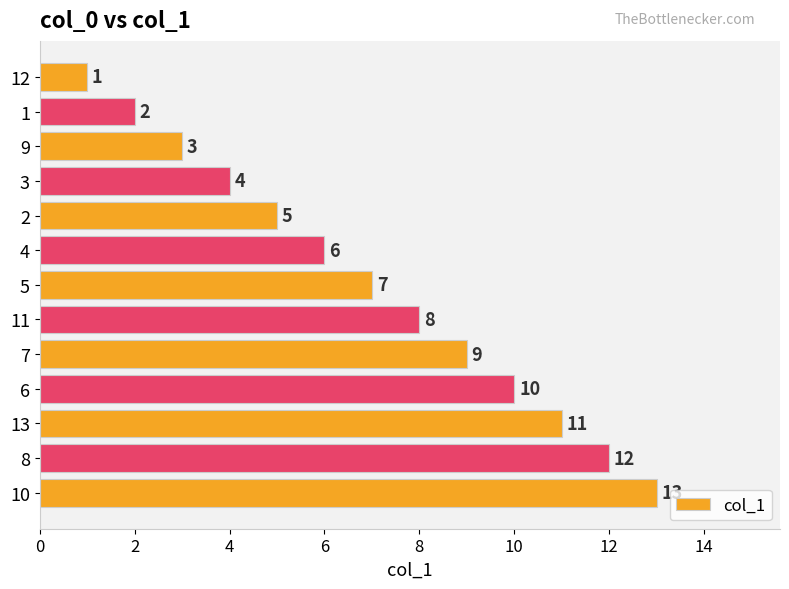

The chart shows a value of 19 at 11. True or false?

False